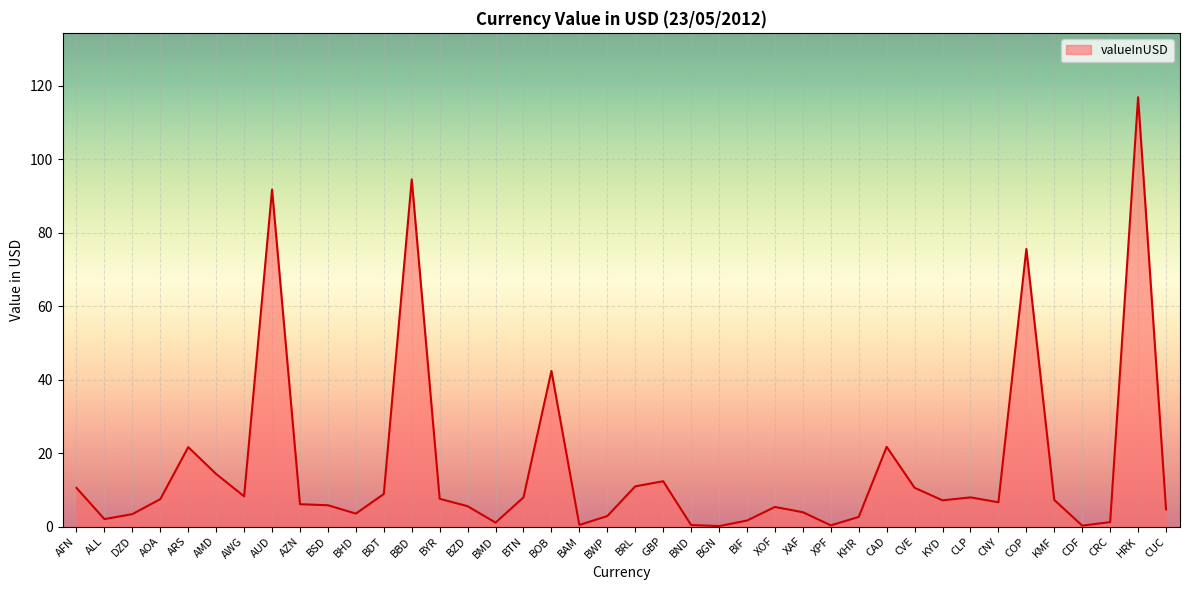

What position from the right is AZN?

32